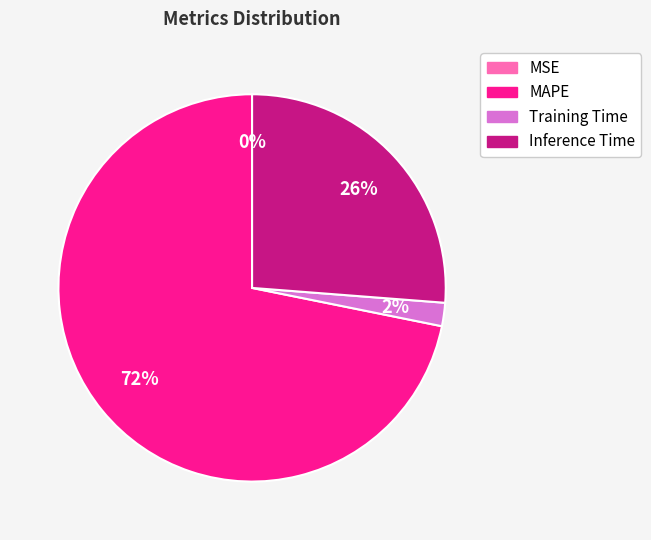

Do Inference Time and MAPE together represent more than half of the pie?

Yes